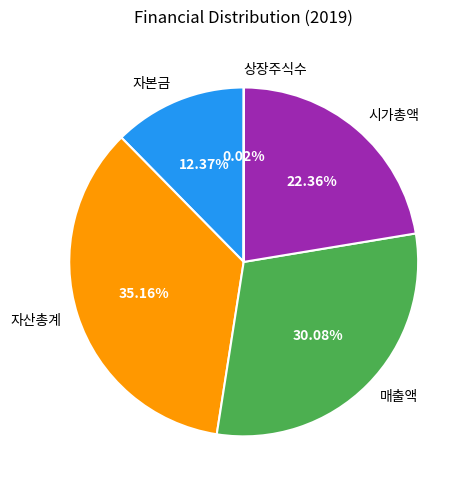

Is there a majority slice in this chart?

No